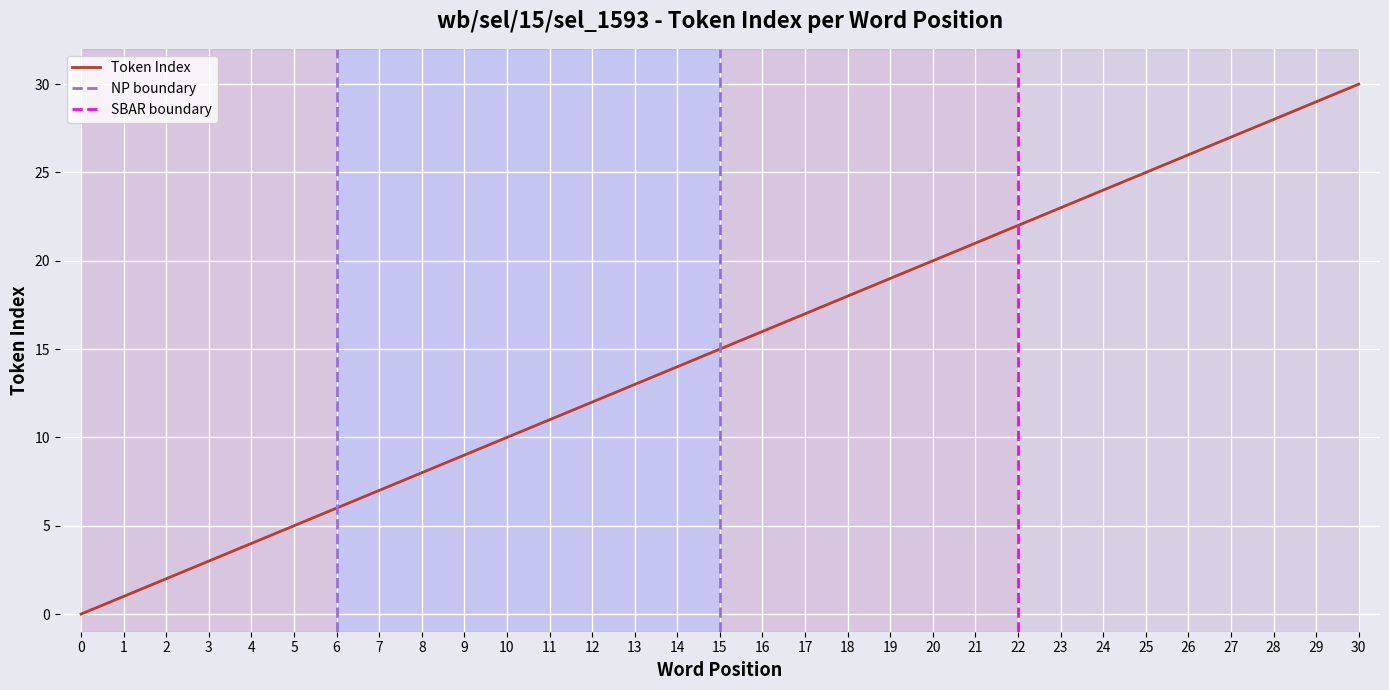

The value at 4 is 7. True or false?

False